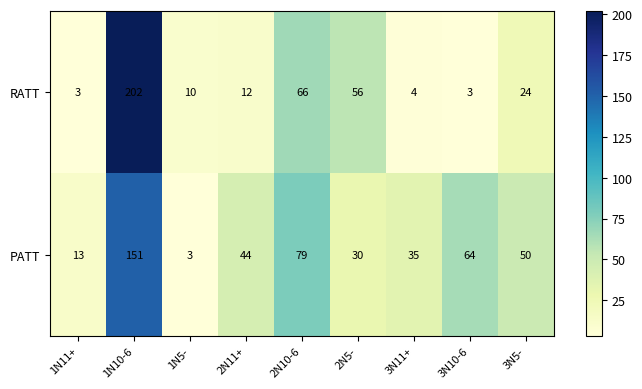

Reading right to left, extract all data points from this chart.

RATT: 3N5-=24	3N10-6=3	3N11+=4	2N5-=56	2N10-6=66	2N11+=12	1N5-=10	1N10-6=202	1N11+=3
PATT: 3N5-=50	3N10-6=64	3N11+=35	2N5-=30	2N10-6=79	2N11+=44	1N5-=3	1N10-6=151	1N11+=13